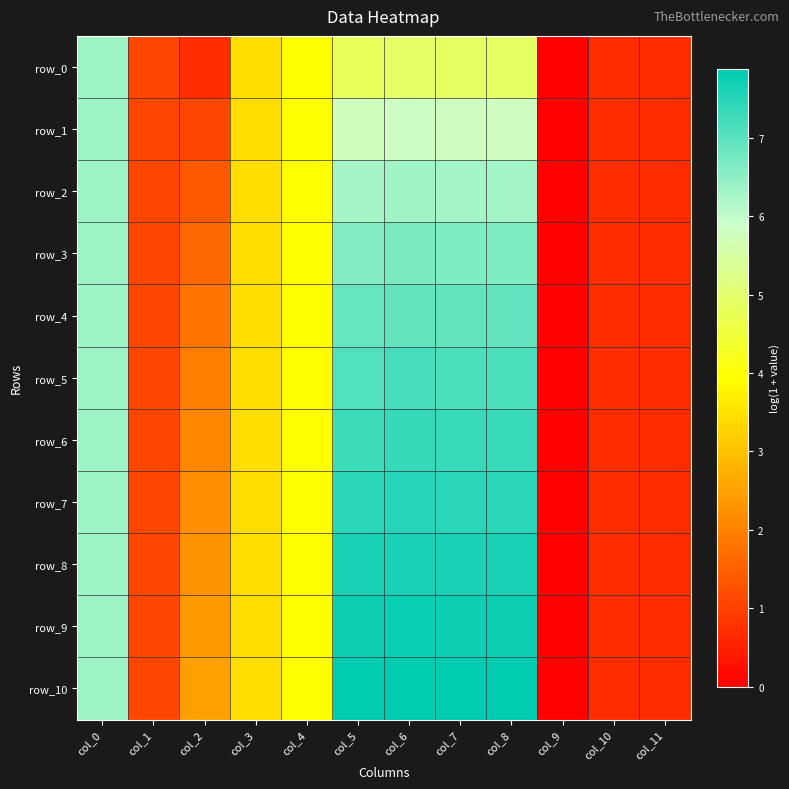

Reading left to right, extract all data points from this chart.

row_0: col_0=6.3	col_1=1.1	col_2=0.7	col_3=3.4	col_4=3.9	col_5=4.8	col_6=5.0	col_7=4.9	col_8=4.9	col_9=0.0	col_10=0.7	col_11=0.7
row_1: col_0=6.3	col_1=1.1	col_2=1.1	col_3=3.4	col_4=3.9	col_5=5.8	col_6=5.8	col_7=5.8	col_8=5.8	col_9=0.0	col_10=0.7	col_11=0.7
row_2: col_0=6.3	col_1=1.1	col_2=1.4	col_3=3.4	col_4=3.9	col_5=6.3	col_6=6.3	col_7=6.3	col_8=6.3	col_9=0.0	col_10=0.7	col_11=0.7
row_3: col_0=6.3	col_1=1.1	col_2=1.6	col_3=3.4	col_4=3.9	col_5=6.6	col_6=6.7	col_7=6.6	col_8=6.6	col_9=0.0	col_10=0.7	col_11=0.7
row_4: col_0=6.3	col_1=1.1	col_2=1.8	col_3=3.4	col_4=3.9	col_5=6.9	col_6=6.9	col_7=6.9	col_8=6.9	col_9=0.0	col_10=0.7	col_11=0.7
row_5: col_0=6.3	col_1=1.1	col_2=1.9	col_3=3.4	col_4=3.9	col_5=7.1	col_6=7.1	col_7=7.1	col_8=7.1	col_9=0.0	col_10=0.7	col_11=0.7
row_6: col_0=6.3	col_1=1.1	col_2=2.1	col_3=3.4	col_4=3.9	col_5=7.3	col_6=7.3	col_7=7.3	col_8=7.3	col_9=0.0	col_10=0.7	col_11=0.7
row_7: col_0=6.3	col_1=1.1	col_2=2.2	col_3=3.4	col_4=3.9	col_5=7.5	col_6=7.5	col_7=7.5	col_8=7.5	col_9=0.0	col_10=0.7	col_11=0.7
row_8: col_0=6.3	col_1=1.1	col_2=2.3	col_3=3.4	col_4=3.9	col_5=7.6	col_6=7.6	col_7=7.6	col_8=7.6	col_9=0.0	col_10=0.7	col_11=0.7
row_9: col_0=6.3	col_1=1.1	col_2=2.4	col_3=3.4	col_4=3.9	col_5=7.7	col_6=7.8	col_7=7.7	col_8=7.7	col_9=0.0	col_10=0.7	col_11=0.7
row_10: col_0=6.3	col_1=1.1	col_2=2.5	col_3=3.4	col_4=3.9	col_5=7.9	col_6=7.9	col_7=7.9	col_8=7.9	col_9=0.0	col_10=0.7	col_11=0.7